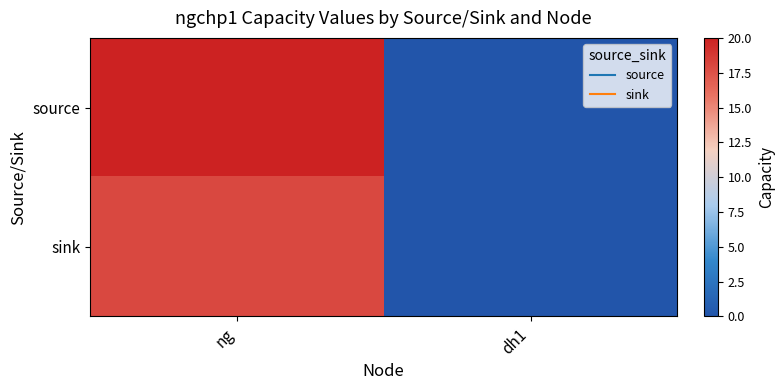

List the series in order of their peak value, highest first.

source, sink